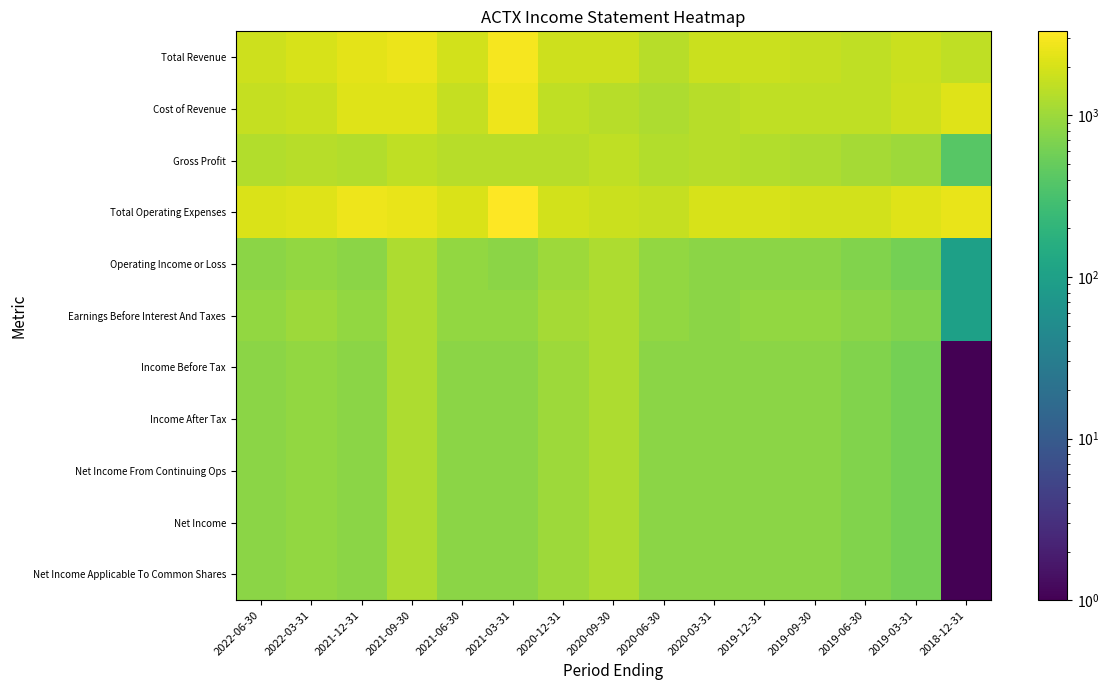

Count the number of categories in the chart.

15